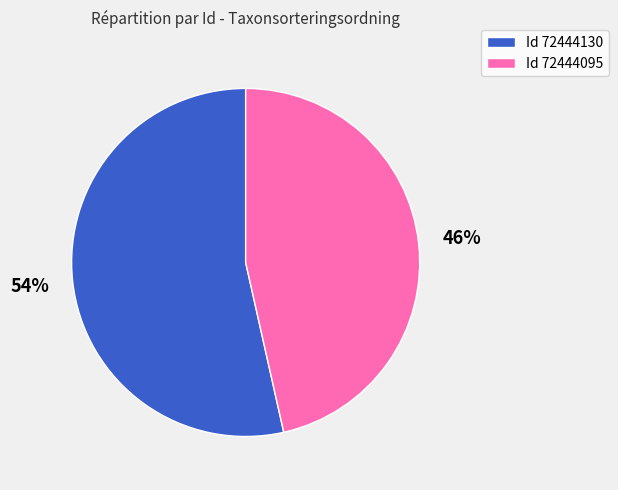

How many slices are in this pie chart?

2